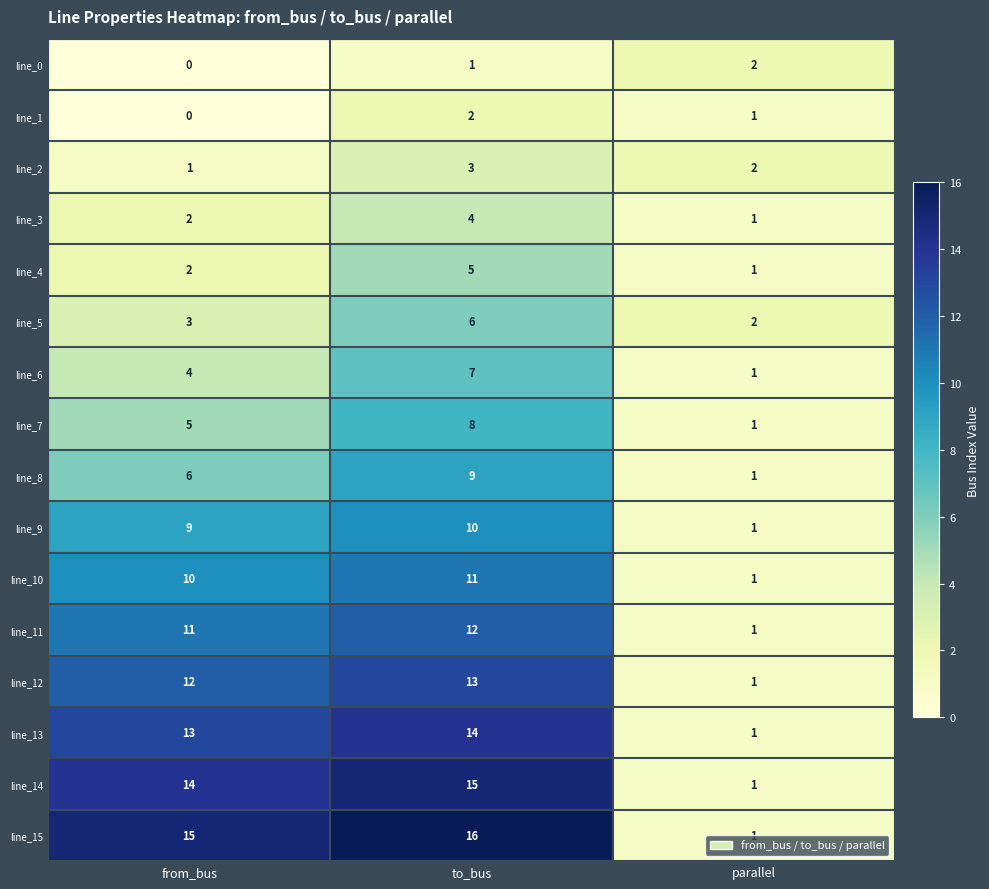

The value of line_13 at parallel is 1. True or false?

True